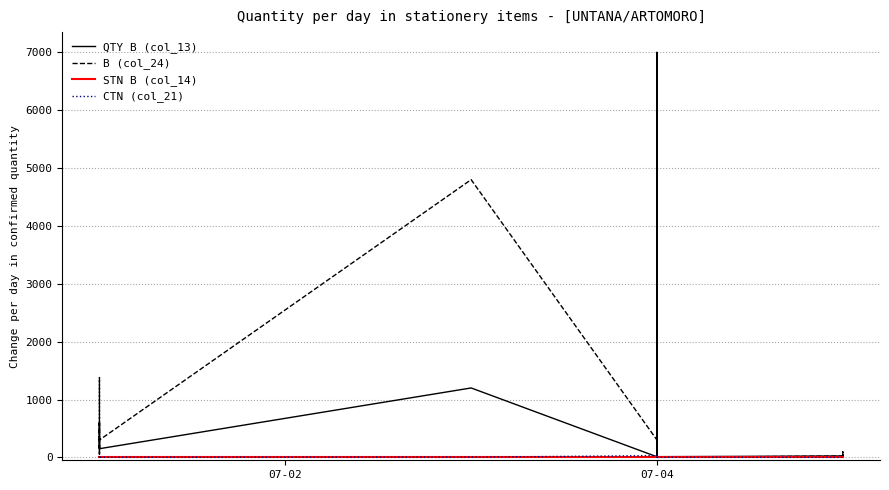

At 07-04, list the series in order from largest to smallest.

B (col_24), CTN (col_21), QTY B (col_13), STN B (col_14)